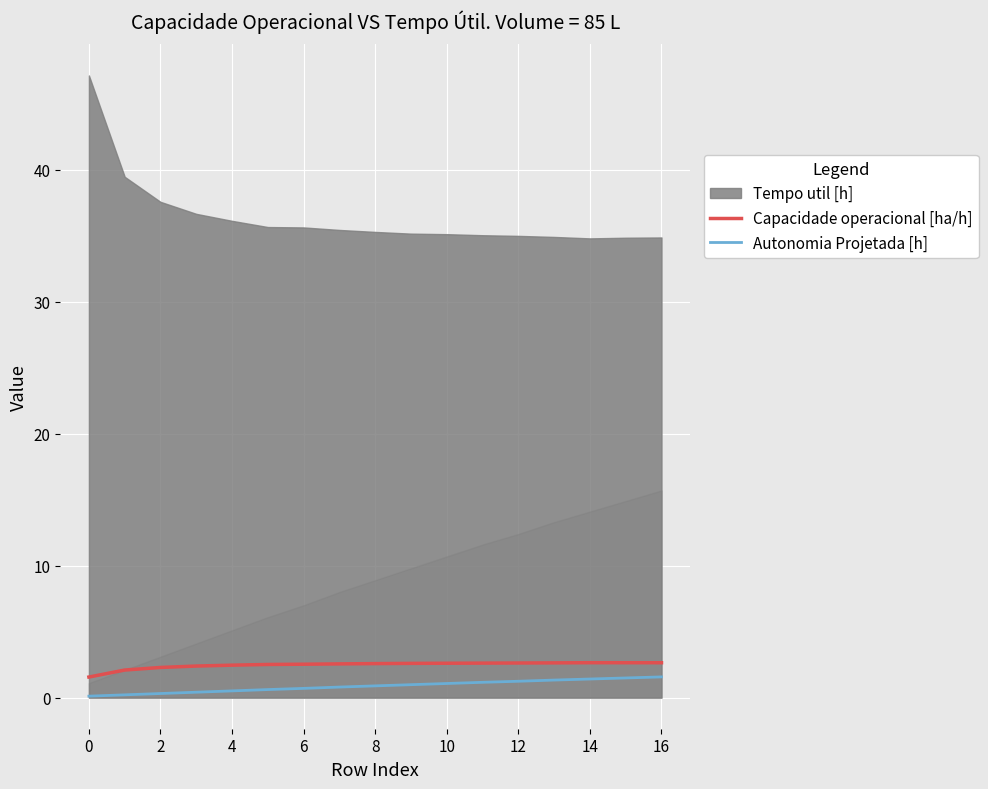

What is the highest value of the Capacidade operacional [ha/h] series?

2.6